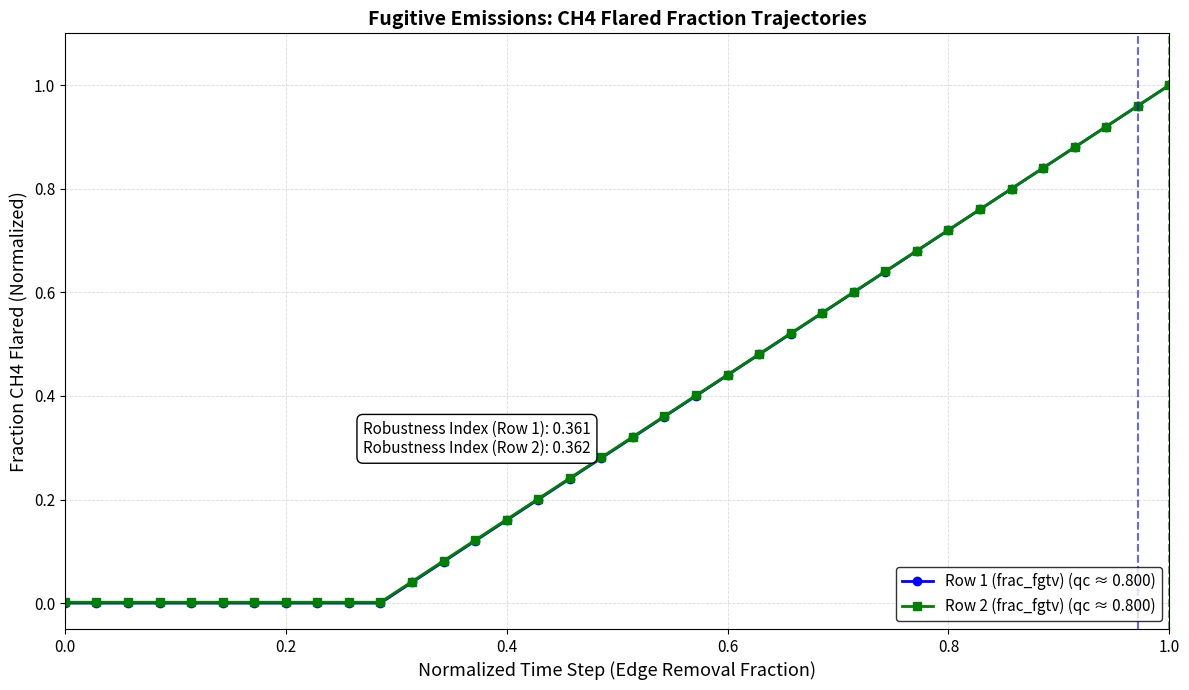

How many lines are shown in the chart?

2